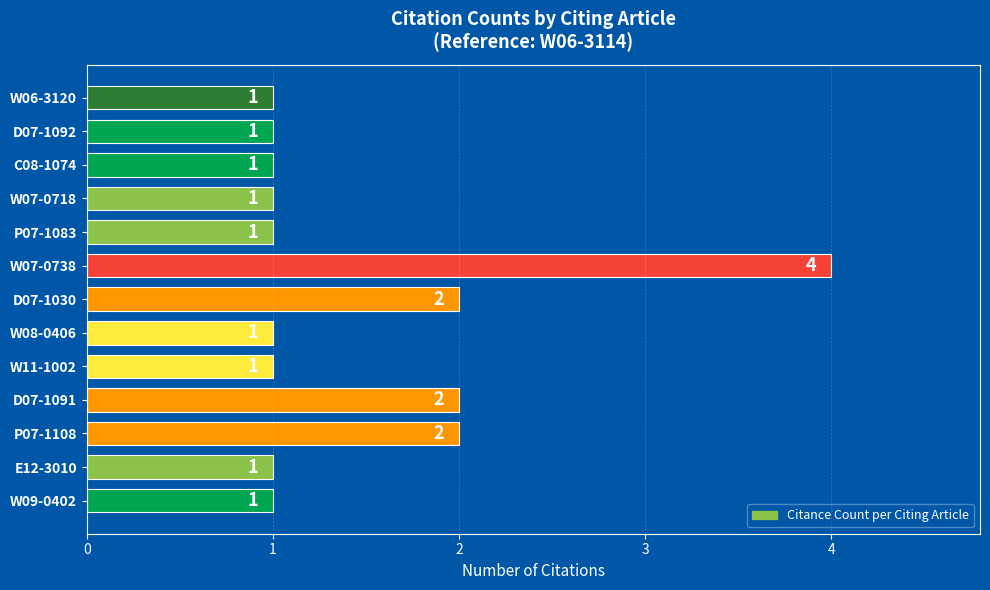

What is the value of the 1st bar from the top?

1